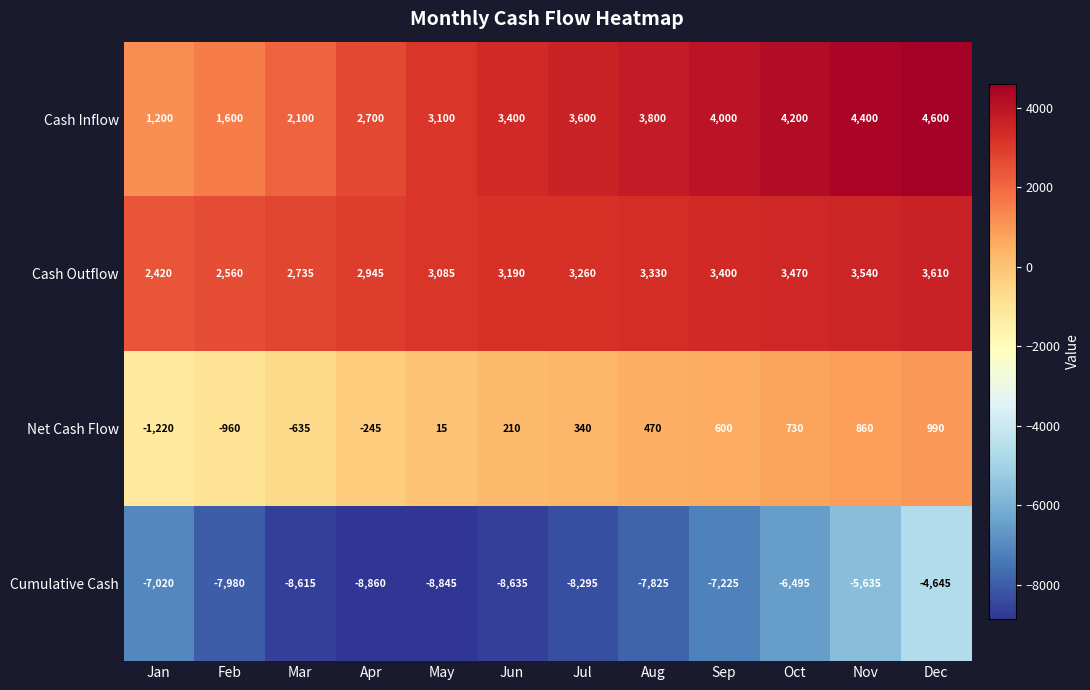

What is the sum of all Cash Inflow values?

38700